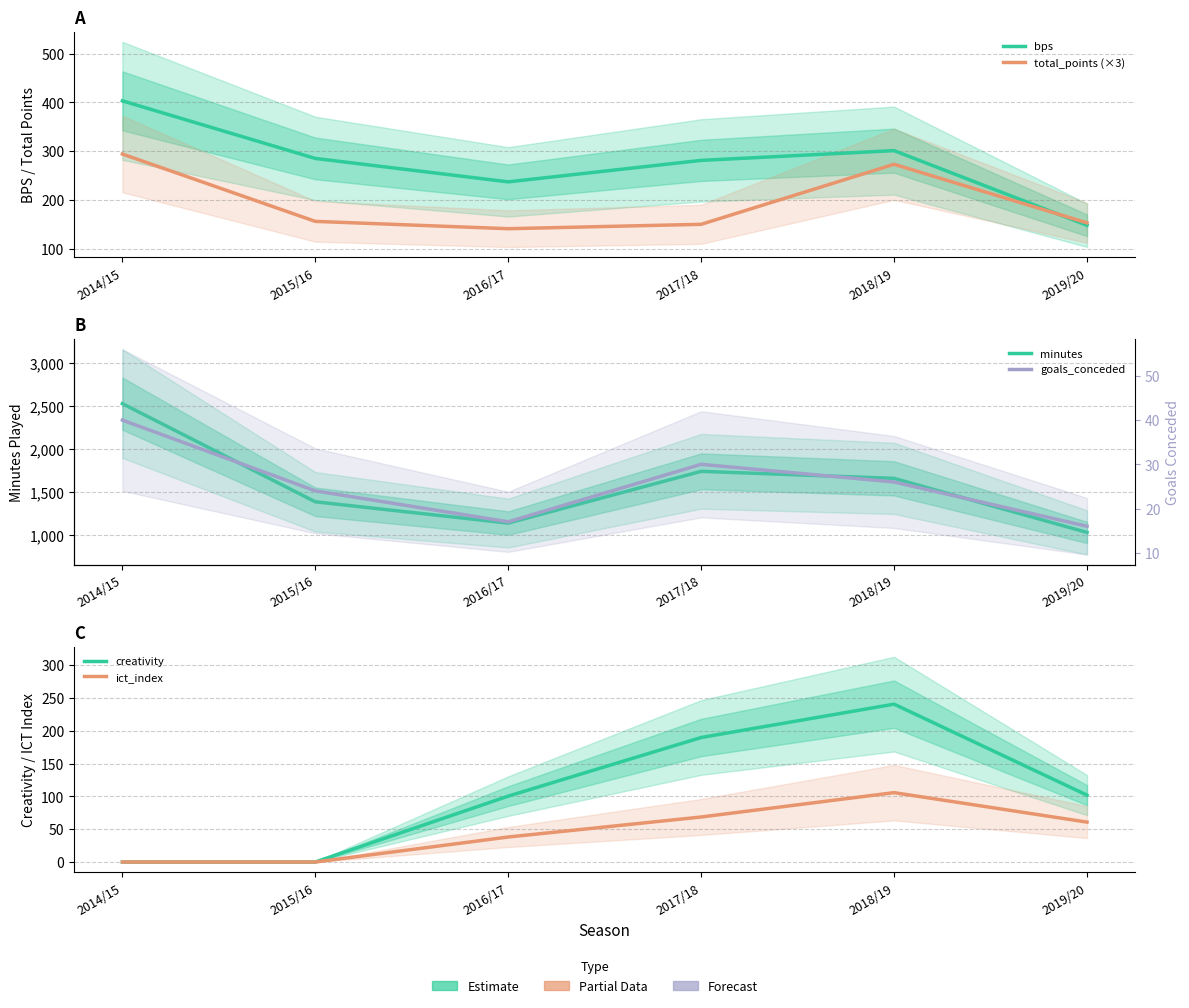

Reading left to right, what are all the values shown in this chart?

bps: 403.0	285.0	237.0	281.0	301.0	148.0
total_points (×3): 294.0	156.0	141.0	150.0	273.0	153.0
minutes: 2531.0	1387.0	1139.0	1742.0	1660.0	1030.0
creativity: 0.0	0.0	100.4	189.7	240.5	101.9
ict_index: 0.0	0.0	38.1	68.6	105.7	60.8
goals_conceded: 40.0	24.0	17.0	30.0	26.0	16.0